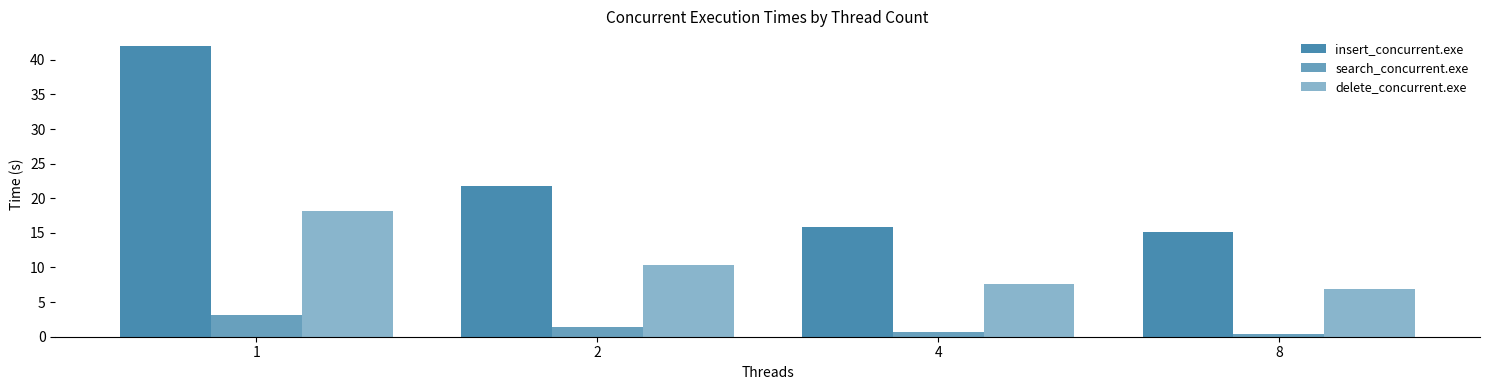

Reading left to right, extract all data points from this chart.

insert_concurrent.exe: 1=42.0	2=21.8	4=15.9	8=15.2
search_concurrent.exe: 1=3.1	2=1.4	4=0.8	8=0.4
delete_concurrent.exe: 1=18.2	2=10.3	4=7.6	8=6.9